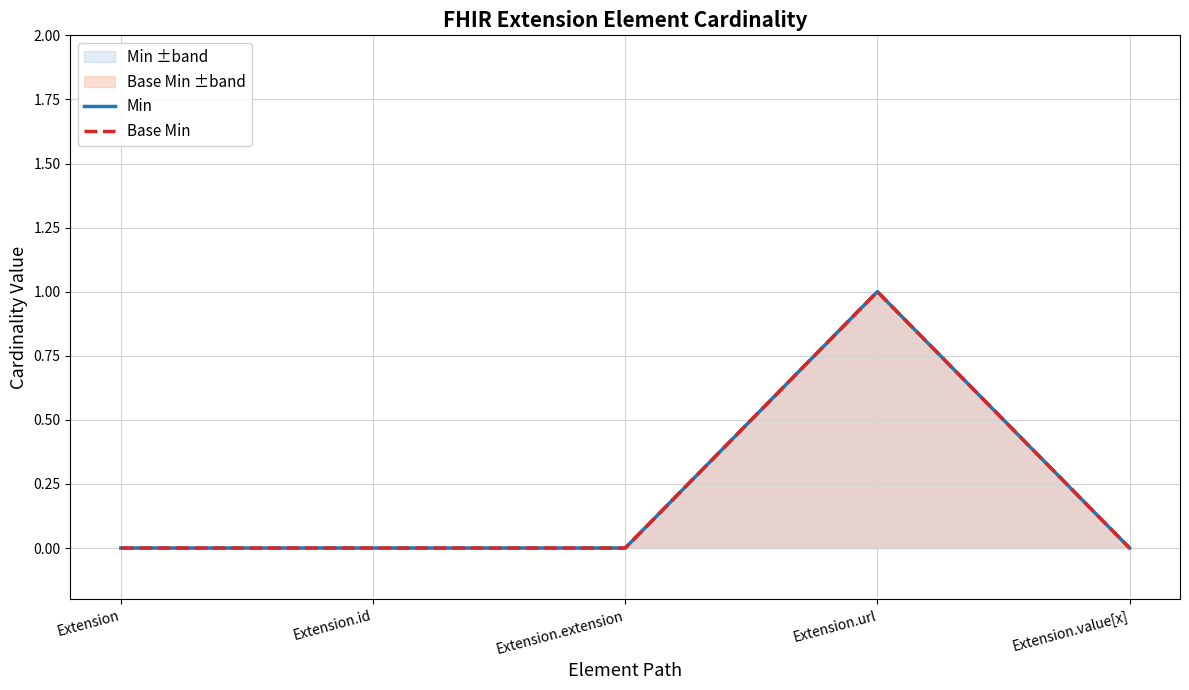

What is the label of the 5th point from the right?

Extension